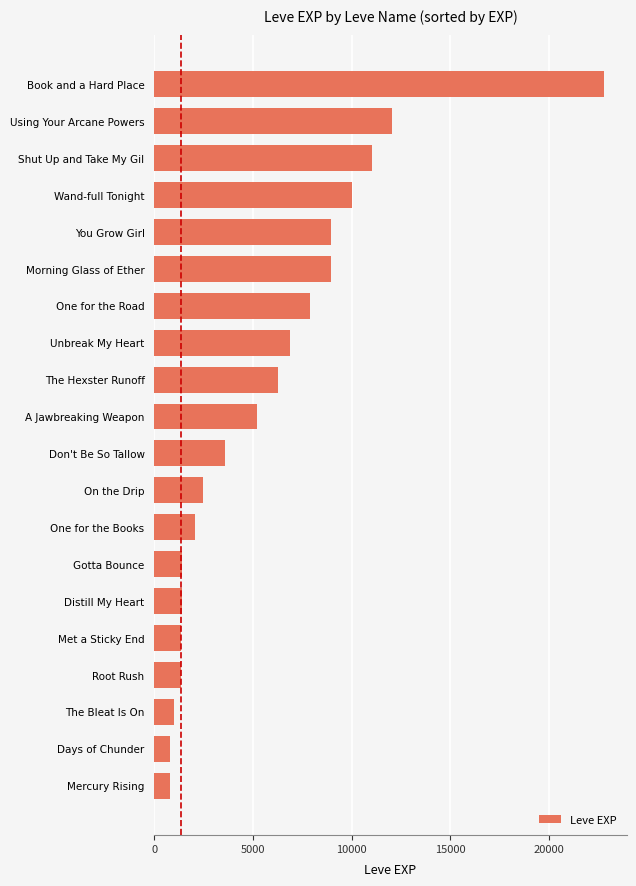

The value at One for the Road is 2957. True or false?

False